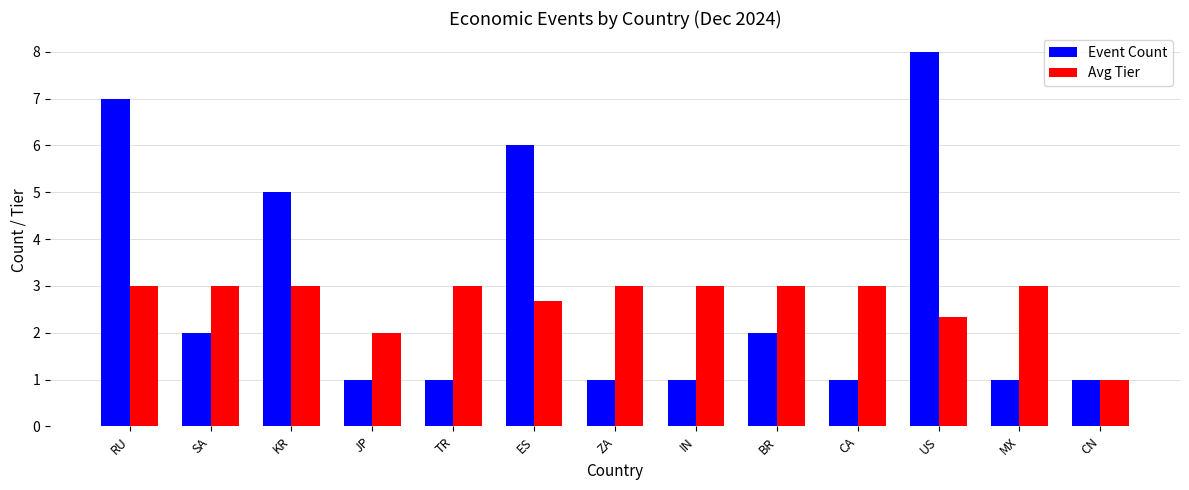

What is the smallest value displayed?

1.0